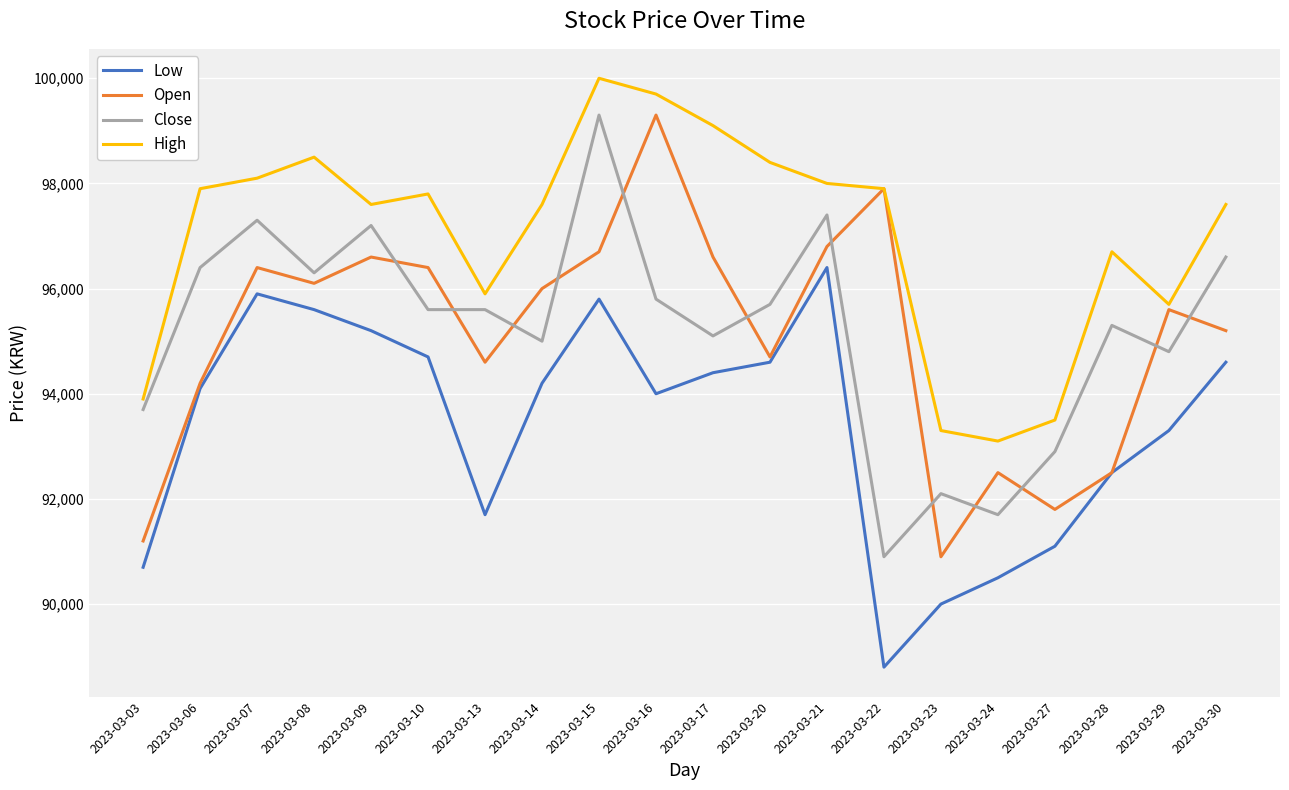

What is the difference between the High values at 2023-03-22 and 2023-03-30?

300